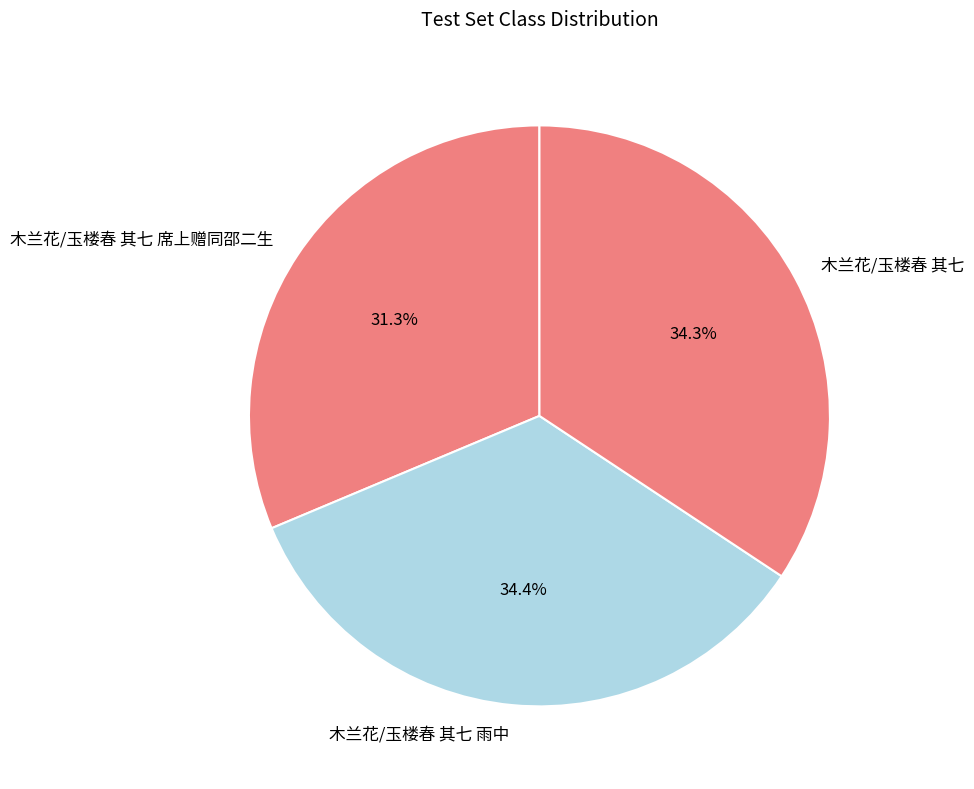

What percentage is NOT represented by 木兰花/玉楼春 其七?

65.7%